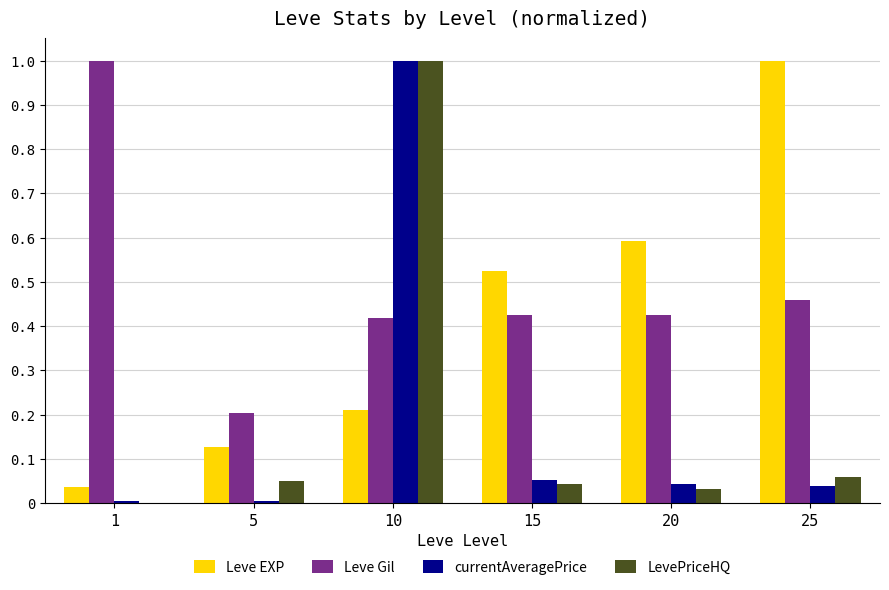

Which series changed the most between 15 and 25?

Leve EXP